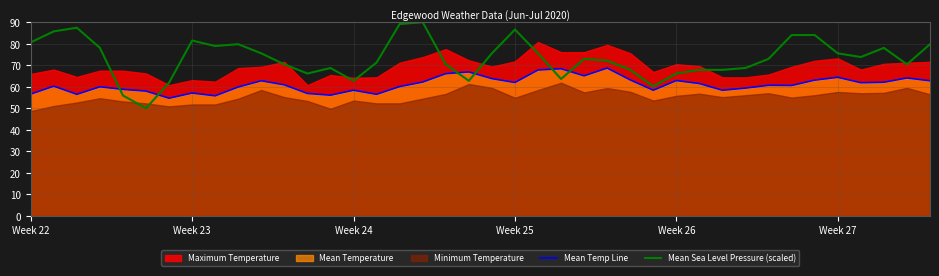

What is the average value of the Mean Temp Line series?

61.1